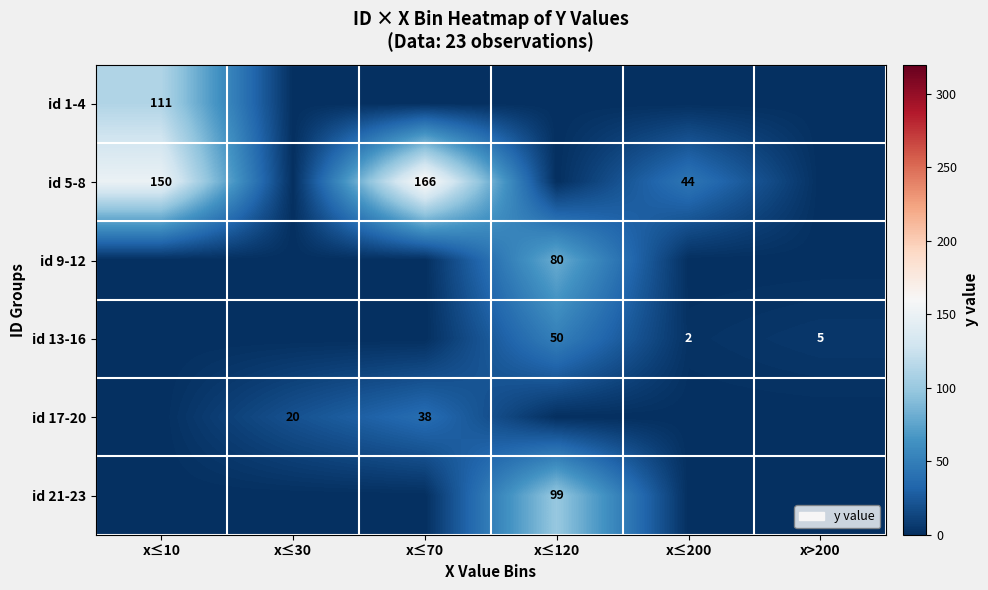

What is the sum of the id 13-16 values at x>200 and x≤120?

55